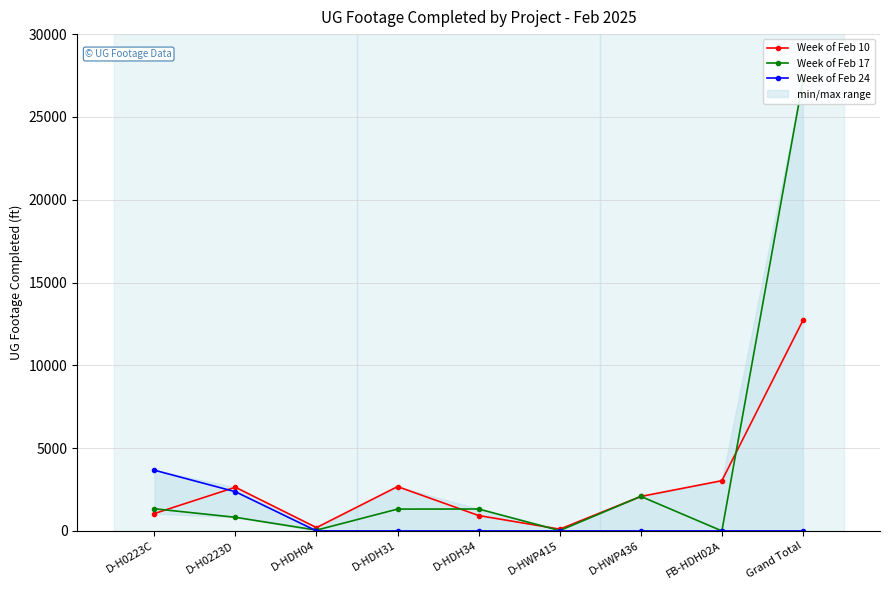

The Week of Feb 24 series shows 0 at D-HDH04. True or false?

True